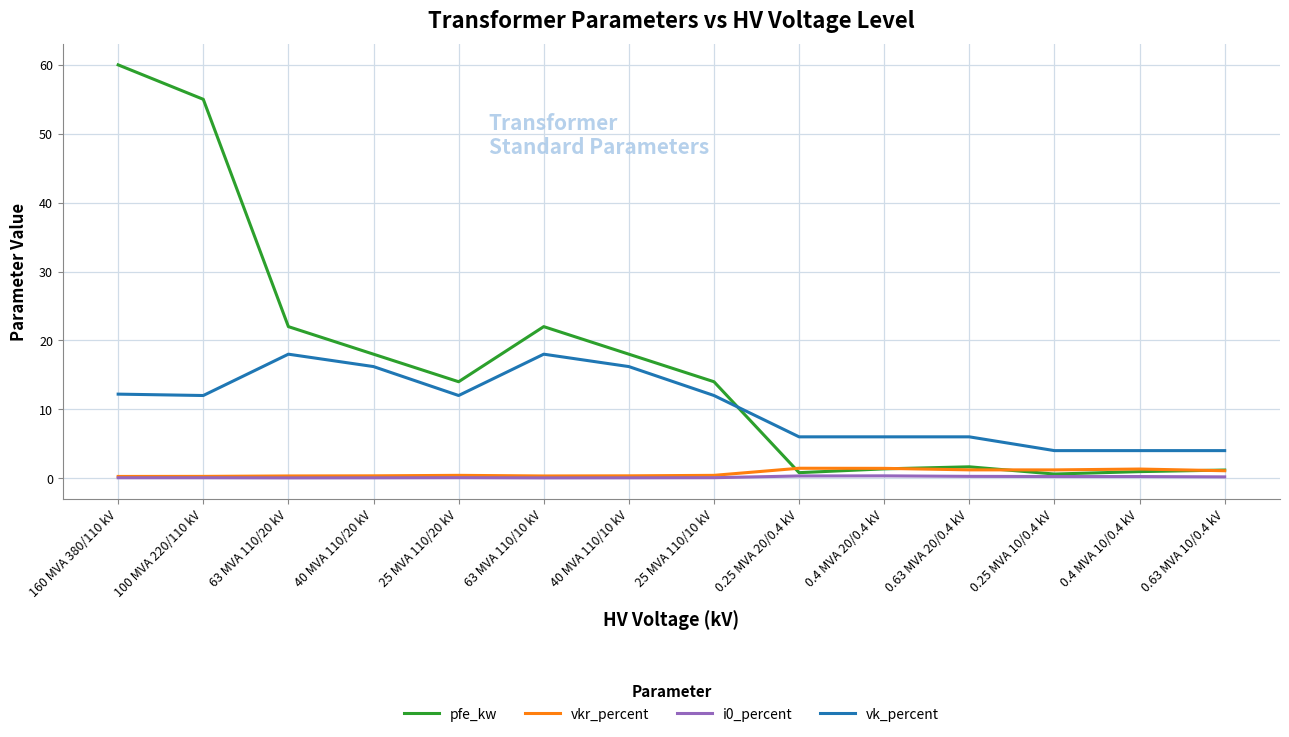

True or false: vk_percent and pfe_kw cross at least once.

True